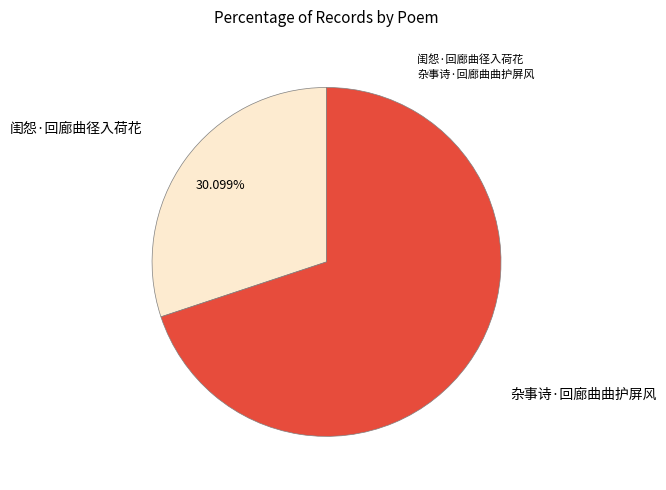

Which has a higher value, 杂事诗·回廊曲曲护屏风 or 闺怨·回廊曲径入荷花?

杂事诗·回廊曲曲护屏风